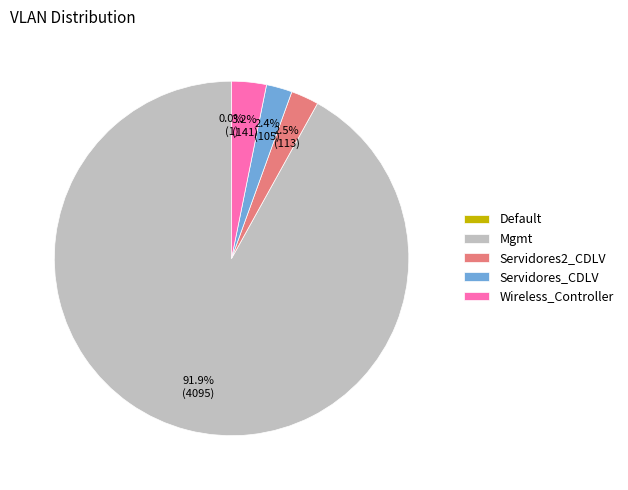

To the nearest percent, what is the average slice percentage?

20%